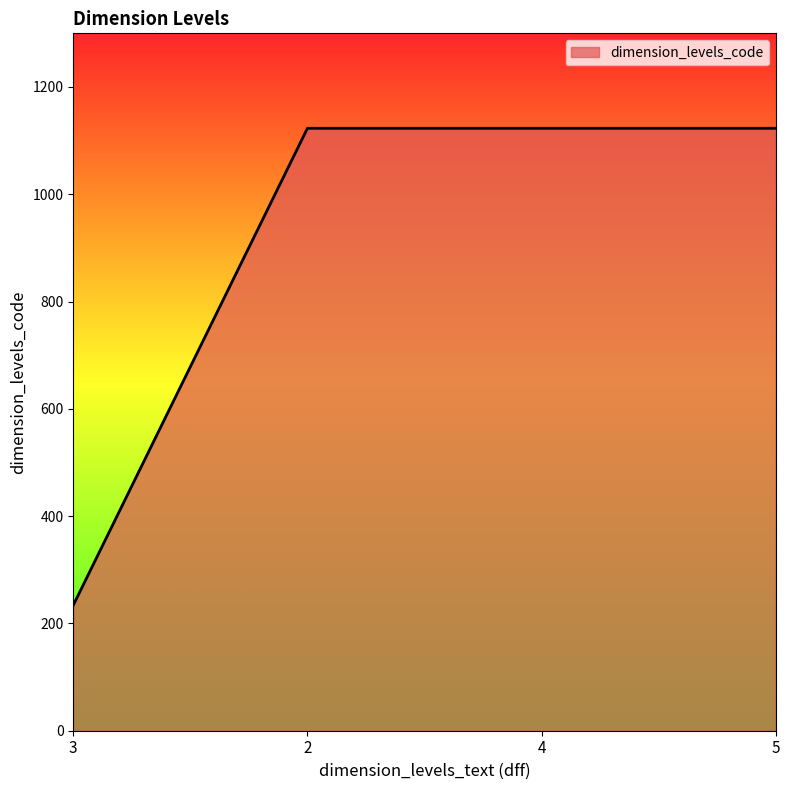

Is it true that the value at 4 is 417?

False